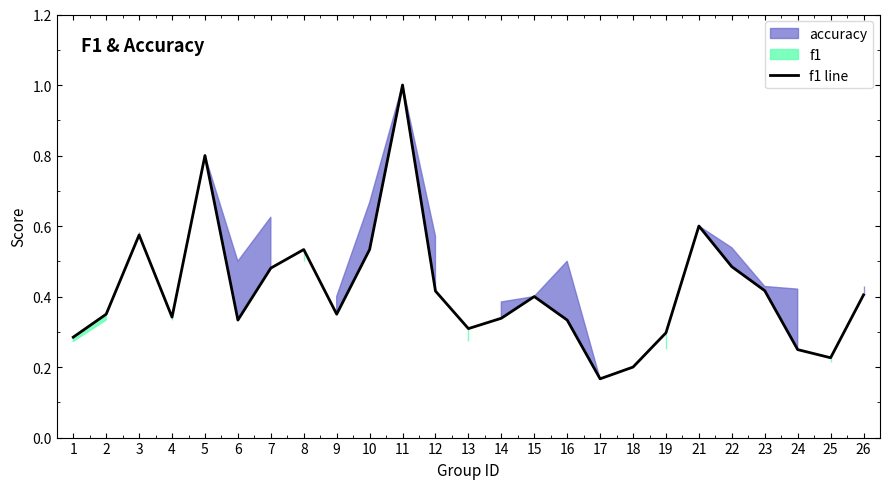

Where is the data nearest to the value 0?

17